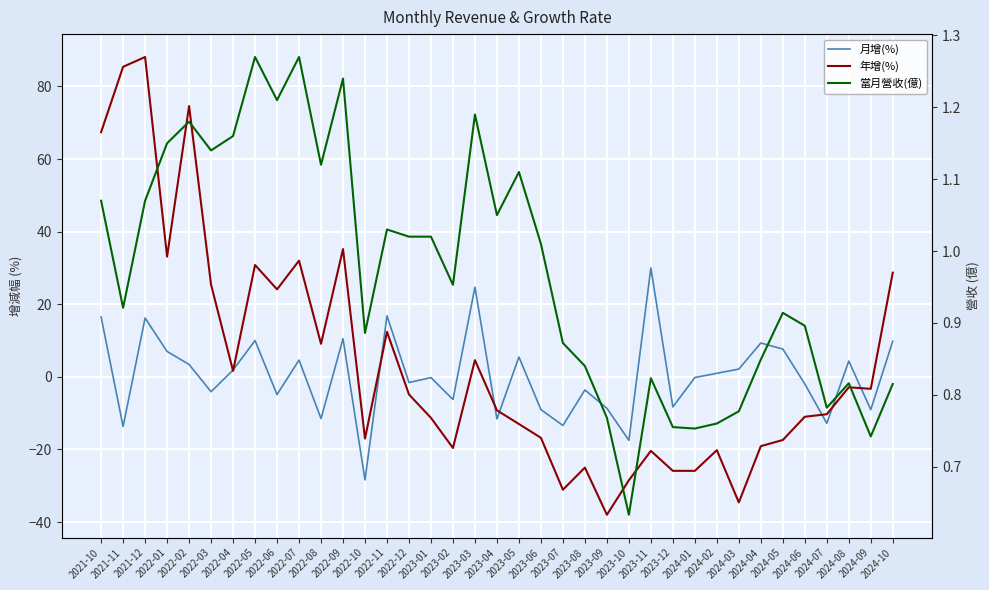

Reading left to right, list all the values displayed in this chart.

月增(%): 2021-10=16.5	2021-11=-13.7	2021-12=16.2	2022-01=7.0	2022-02=3.4	2022-03=-4.1	2022-04=1.9	2022-05=10.0	2022-06=-4.9	2022-07=4.6	2022-08=-11.5	2022-09=10.5	2022-10=-28.4	2022-11=16.8	2022-12=-1.6	2023-01=-0.2	2023-02=-6.2	2023-03=24.7	2023-04=-11.6	2023-05=5.5	2023-06=-9.0	2023-07=-13.4	2023-08=-3.6	2023-09=-8.7	2023-10=-17.5	2023-11=30.0	2023-12=-8.3	2024-01=-0.2	2024-02=1.0	2024-03=2.1	2024-04=9.3	2024-05=7.7	2024-06=-1.9	2024-07=-12.8	2024-08=4.3	2024-09=-9.0	2024-10=9.8
年增(%): 2021-10=67.4	2021-11=85.4	2021-12=88.1	2022-01=33.1	2022-02=74.6	2022-03=25.4	2022-04=1.6	2022-05=30.8	2022-06=24.1	2022-07=32.0	2022-08=9.1	2022-09=35.2	2022-10=-17.0	2022-11=12.4	2022-12=-4.9	2023-01=-11.3	2023-02=-19.6	2023-03=4.6	2023-04=-9.2	2023-05=-13.0	2023-06=-16.8	2023-07=-31.1	2023-08=-25.0	2023-09=-38.0	2023-10=-28.5	2023-11=-20.4	2023-12=-25.9	2024-01=-25.9	2024-02=-20.2	2024-03=-34.6	2024-04=-19.1	2024-05=-17.4	2024-06=-11.0	2024-07=-10.3	2024-08=-2.9	2024-09=-3.3	2024-10=28.7
當月營收(億): 2021-10=1.1	2021-11=0.9	2021-12=1.1	2022-01=1.1	2022-02=1.2	2022-03=1.1	2022-04=1.2	2022-05=1.3	2022-06=1.2	2022-07=1.3	2022-08=1.1	2022-09=1.2	2022-10=0.9	2022-11=1.0	2022-12=1.0	2023-01=1.0	2023-02=1.0	2023-03=1.2	2023-04=1.1	2023-05=1.1	2023-06=1.0	2023-07=0.9	2023-08=0.8	2023-09=0.8	2023-10=0.6	2023-11=0.8	2023-12=0.8	2024-01=0.8	2024-02=0.8	2024-03=0.8	2024-04=0.8	2024-05=0.9	2024-06=0.9	2024-07=0.8	2024-08=0.8	2024-09=0.7	2024-10=0.8